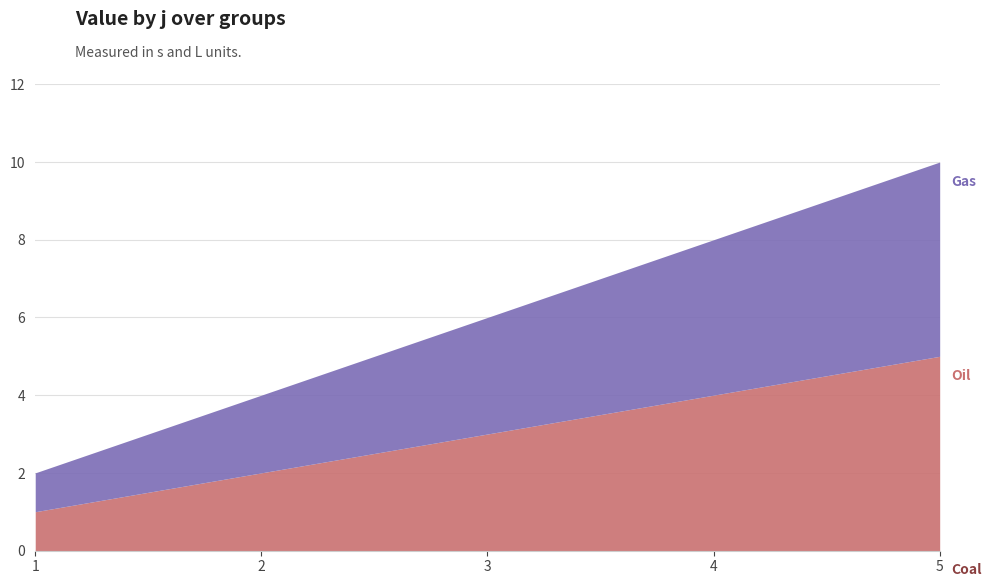

At how many categories does at least one series exceed 3?

2